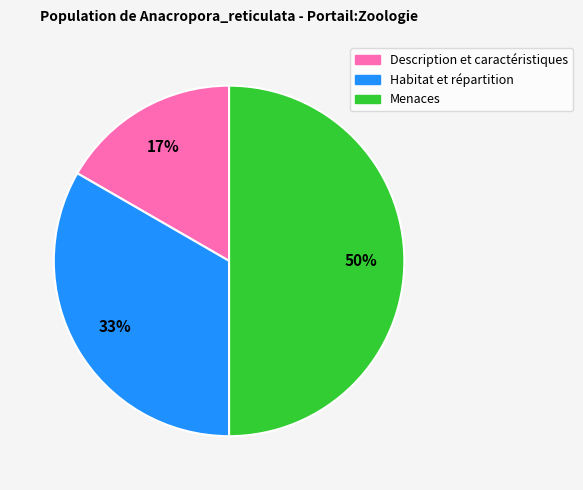

How many segments does this pie chart have?

3